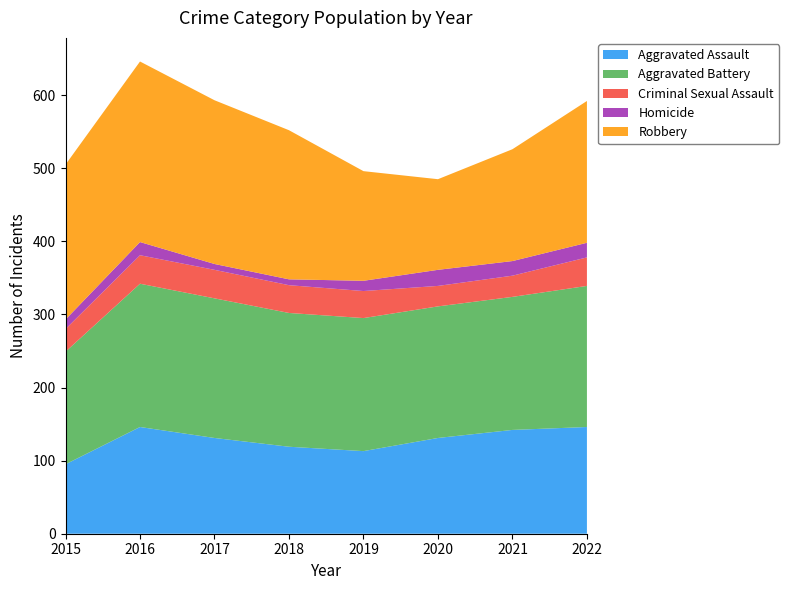

Reading left to right, list all the values displayed in this chart.

Aggravated Assault: 95	146	131	119	113	131	142	146
Aggravated Battery: 154	196	191	183	182	180	182	193
Criminal Sexual Assault: 31	39	39	38	37	28	29	39
Homicide: 13	18	8	8	14	22	20	20
Robbery: 212	247	224	204	150	124	153	194